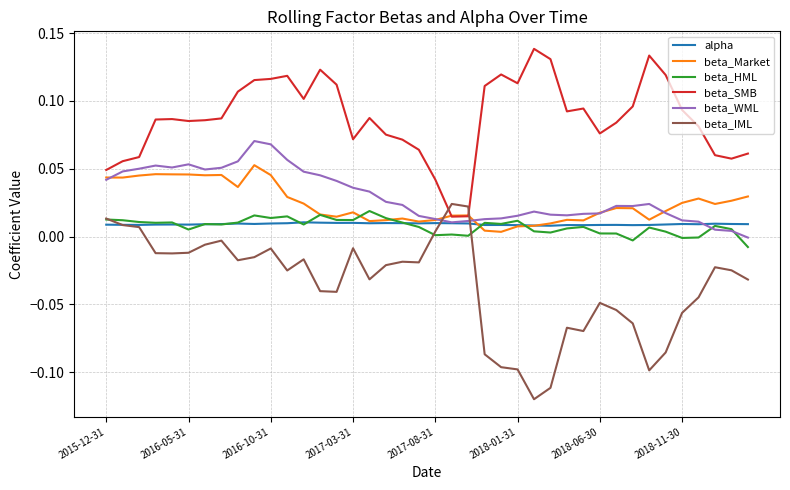

True or false: beta_IML and beta_WML cross at least once.

True